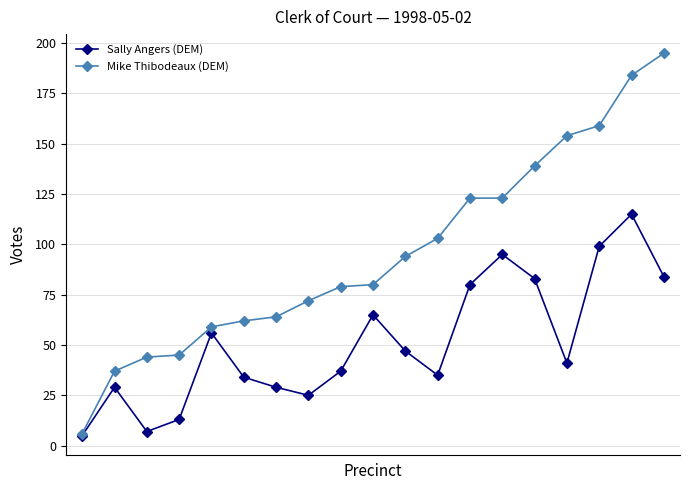

Which series has the largest total across all categories?

Mike Thibodeaux (DEM)